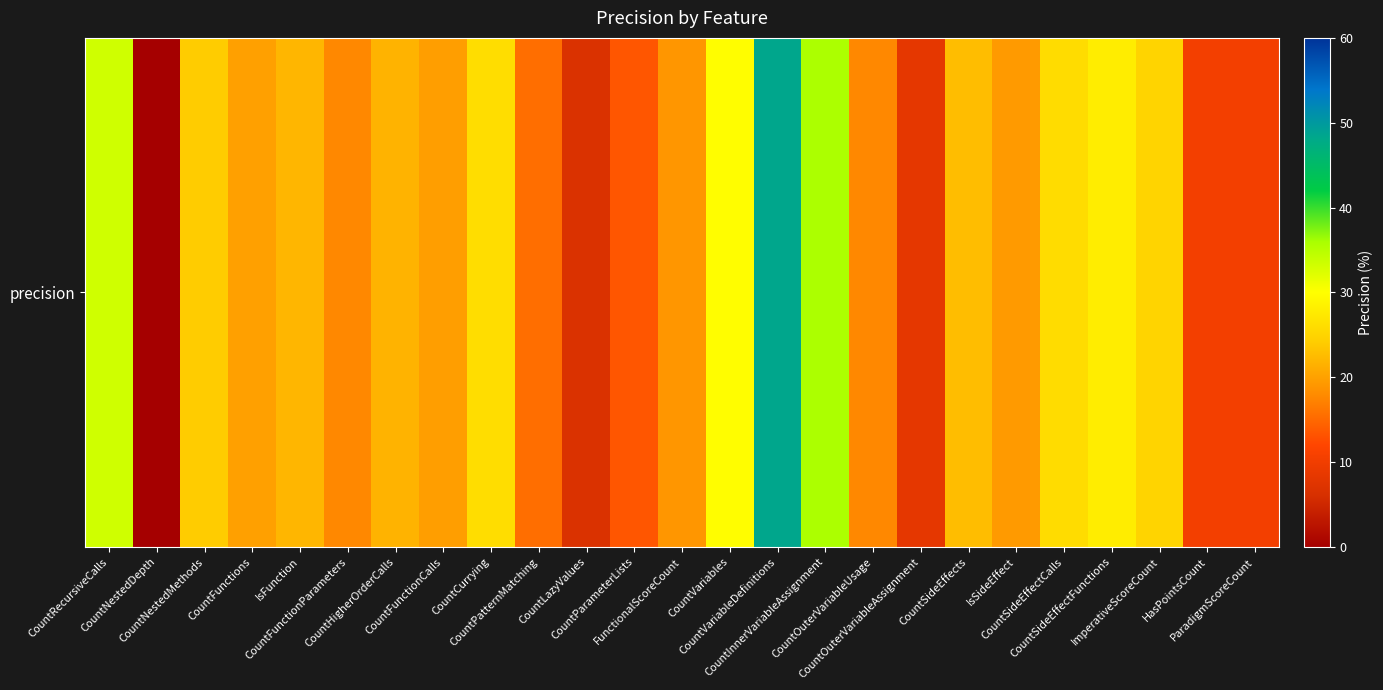

What is the ratio of the value at CountSideEffectCalls to the value at IsFunction?

1.2